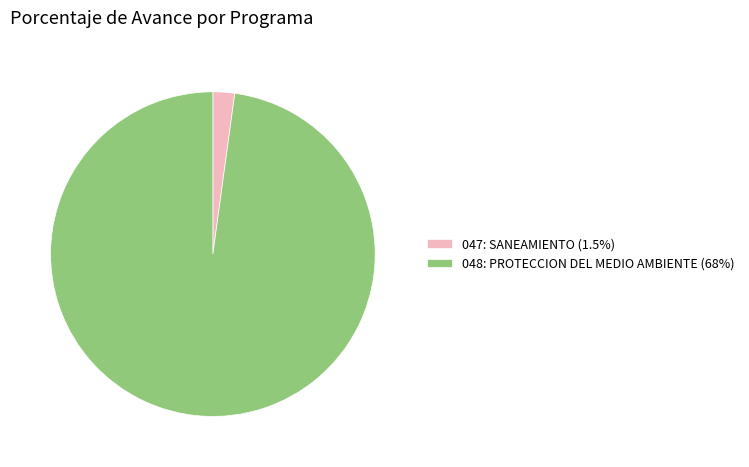

Approximately how many times larger is the value at 048: PROTECCION DEL MEDIO AMBIENTE (68%) compared to 047: SANEAMIENTO (1.5%)?

45.3